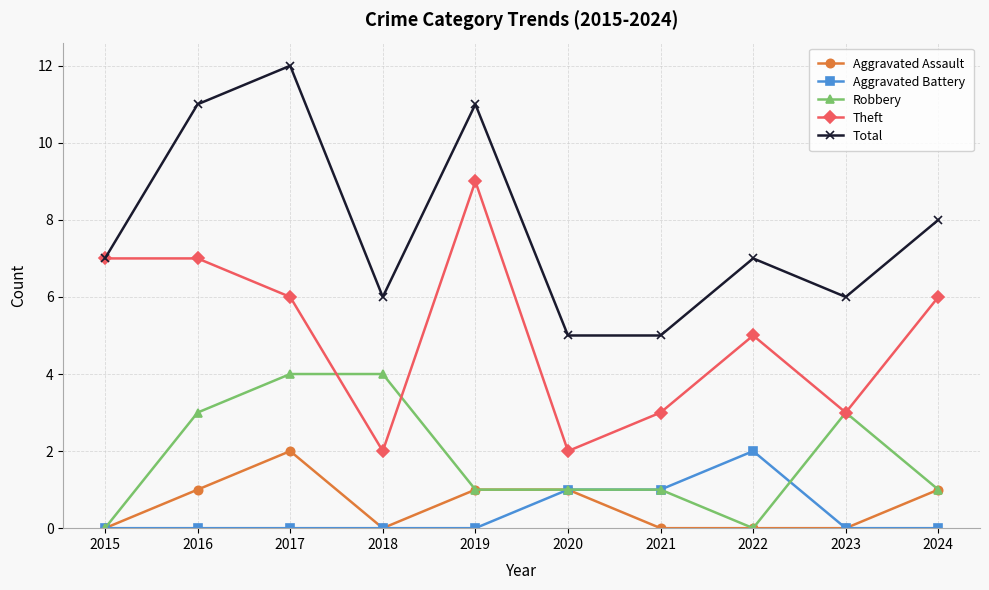

Count the number of categories in the chart.

10